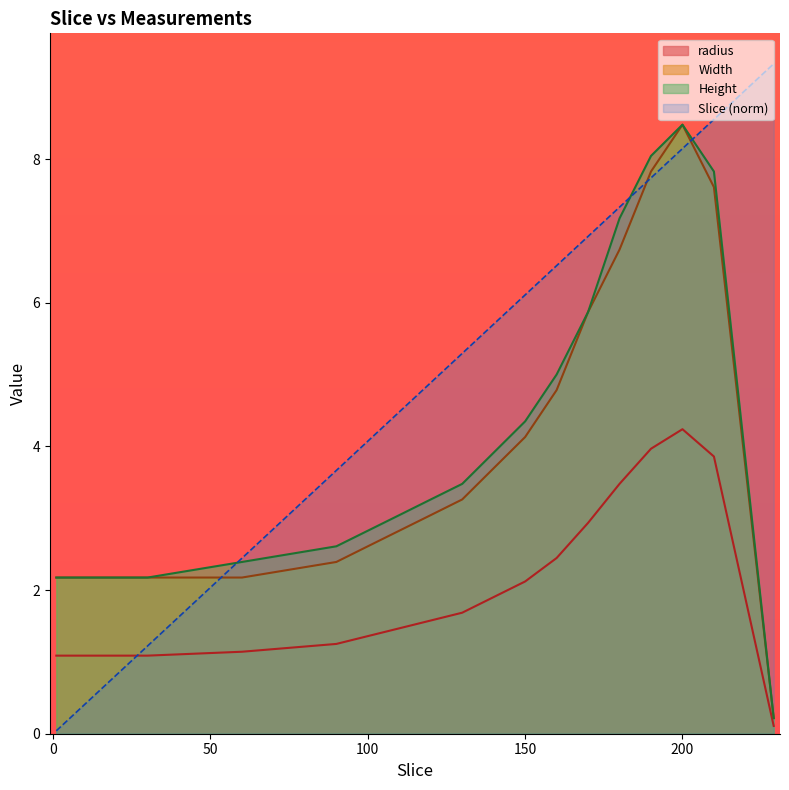

At how many categories does at least one series exceed 5?

10